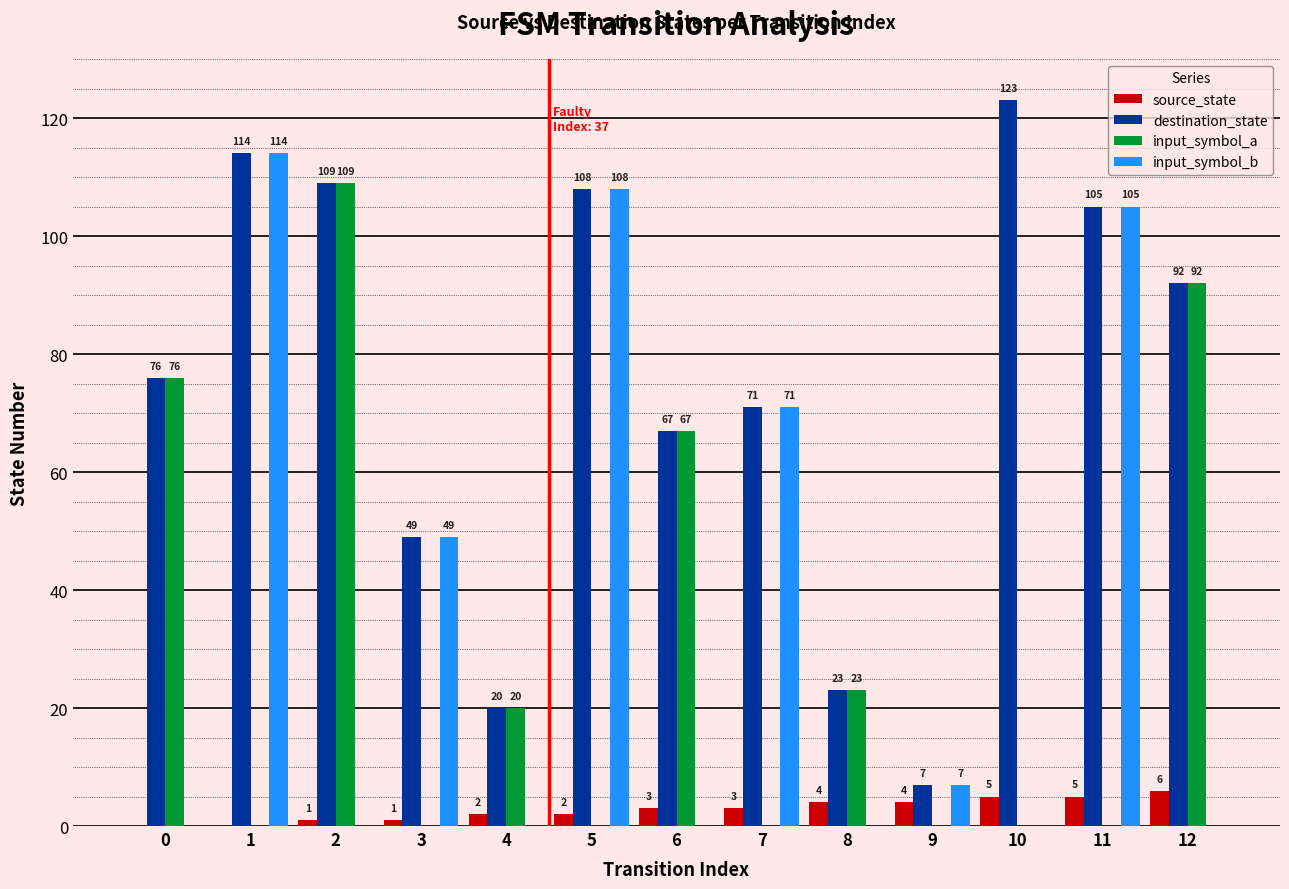

The input_symbol_b series shows 0 at 2. True or false?

True